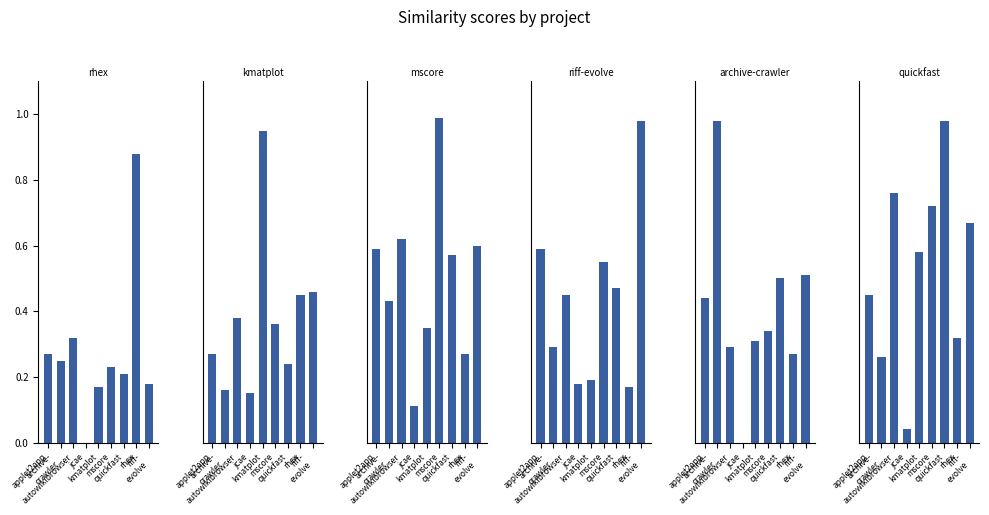

At which label is riff-evolve.csv closest to 0?

rhex